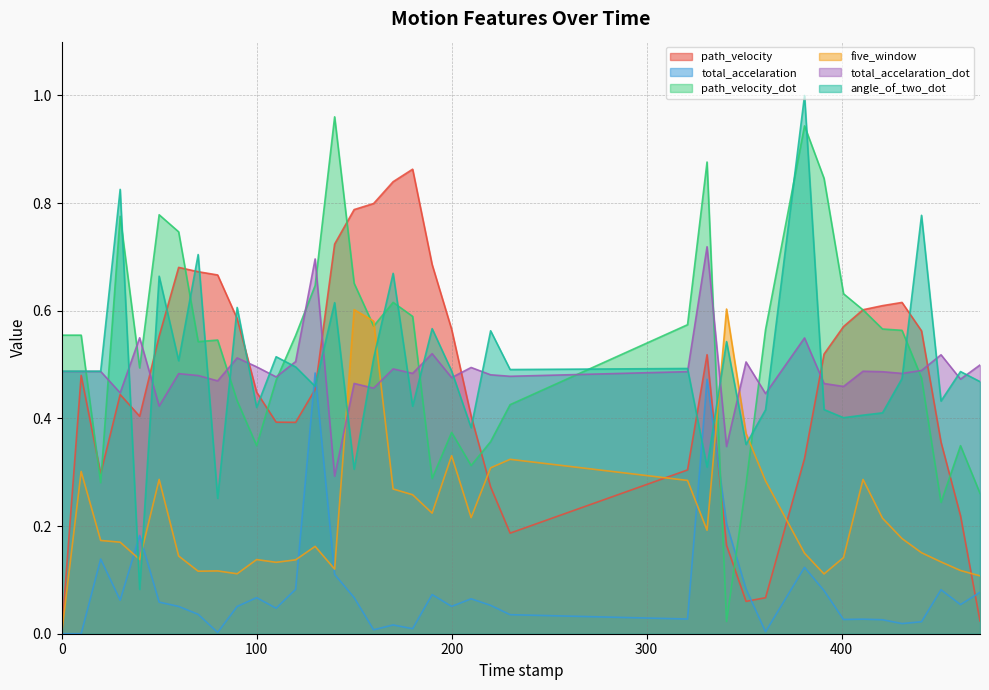

Is it true that total_accelaration equals 0.1 at 210.0?

True